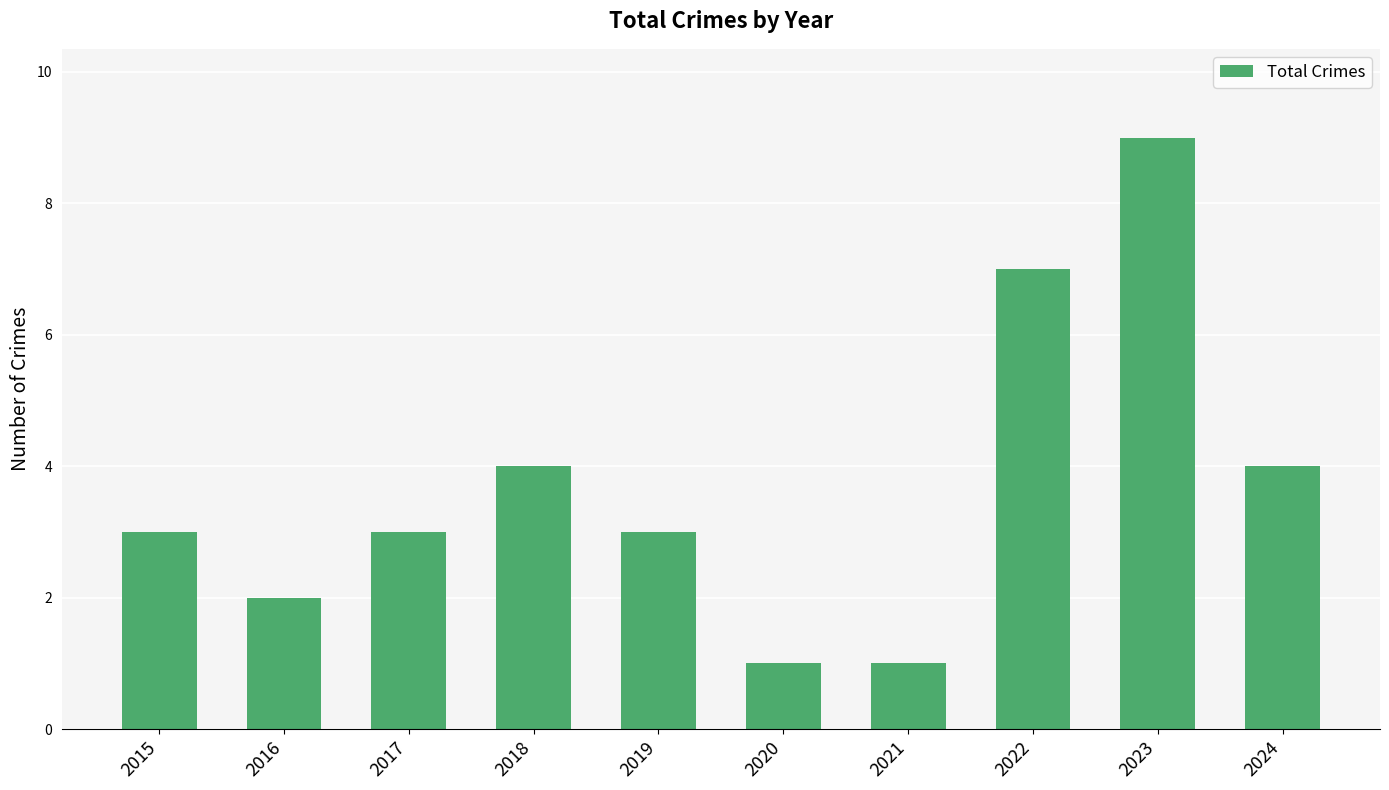

What is the value of the 6th bar from the left?

1